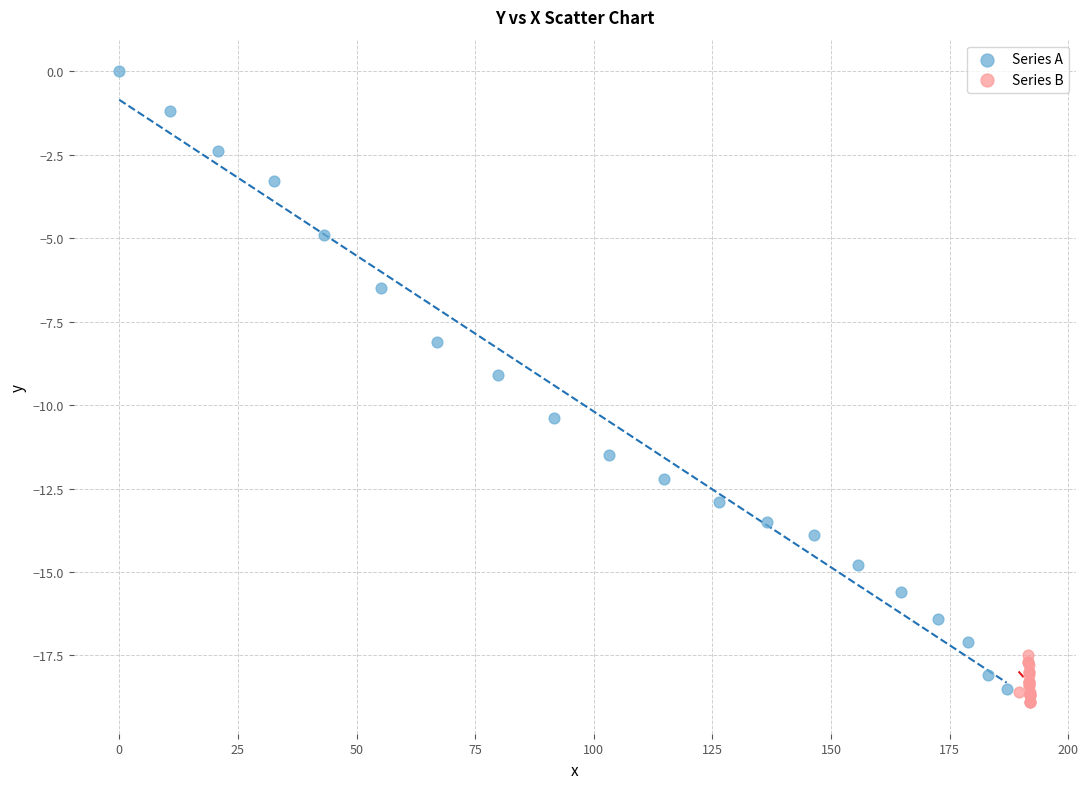

Which series reaches the maximum Y coordinate?

Series A